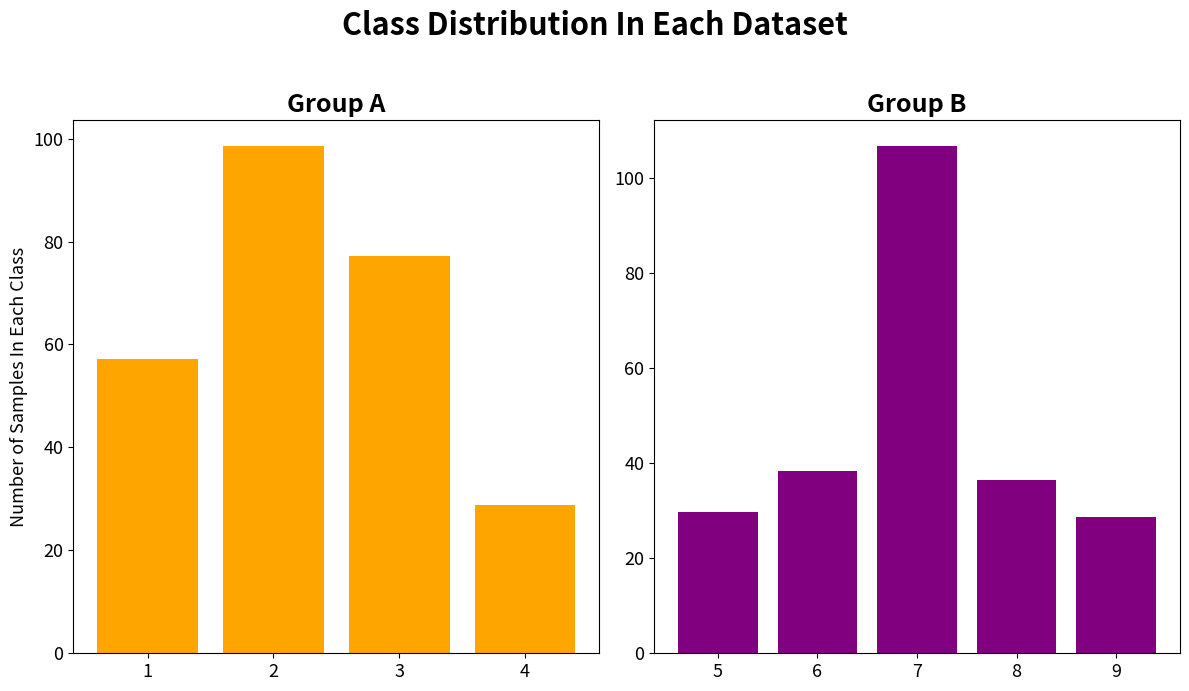

List the labels in order of value, smallest first.

9, 4, 5, 8, 6, 1, 3, 2, 7